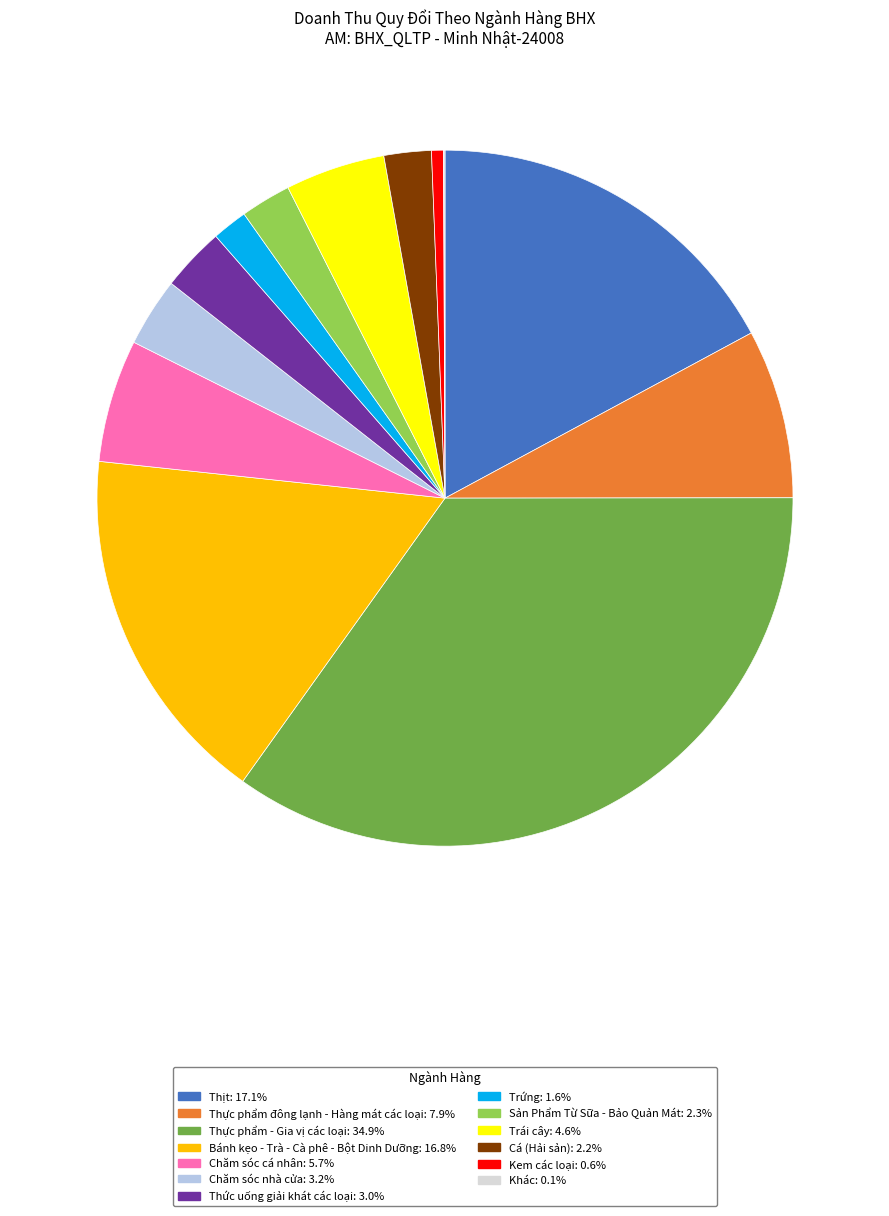

Which has a higher value, Sản Phẩm Từ Sữa - Bảo Quản Mát or Thực phẩm đông lạnh - Hàng mát các loại?

Thực phẩm đông lạnh - Hàng mát các loại